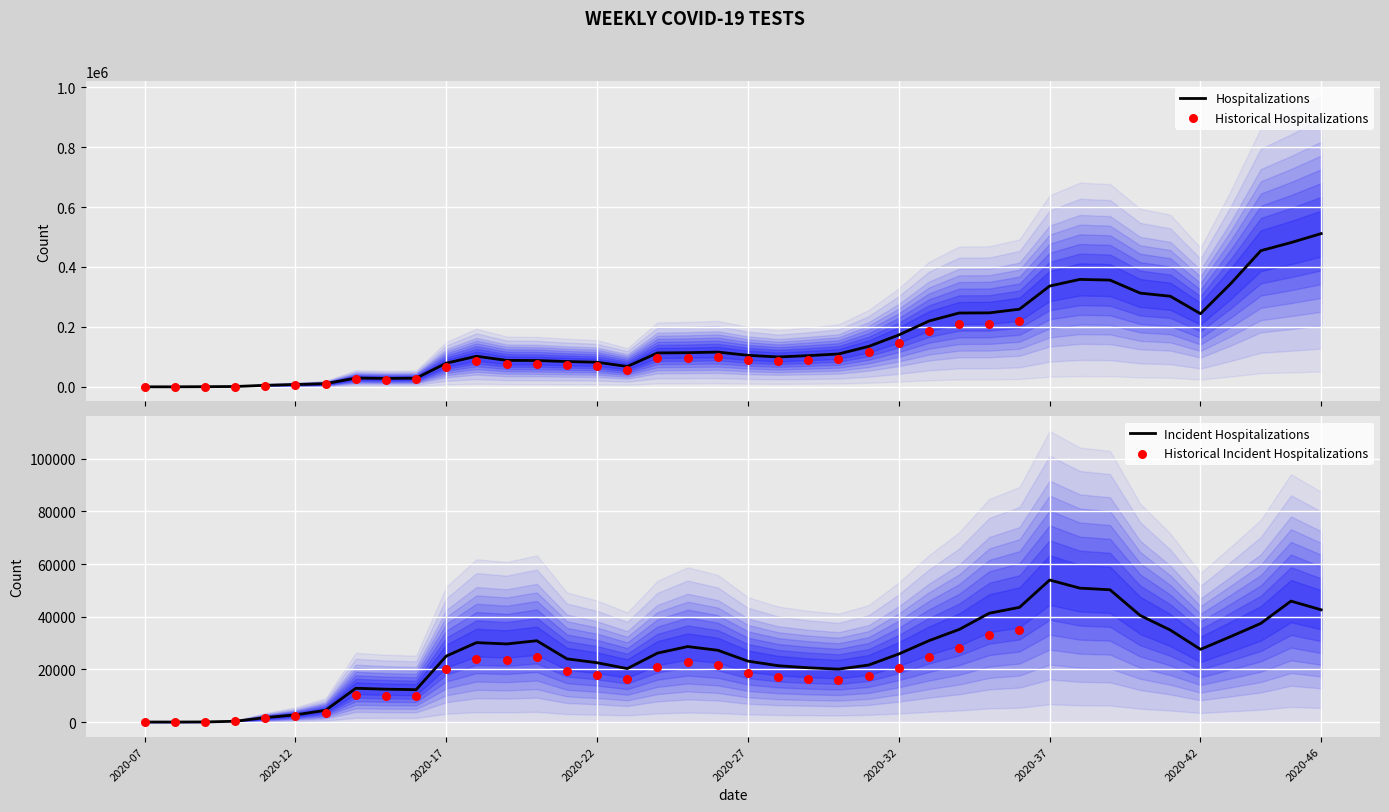

What is the highest value of the Hospitalizations series?

511366